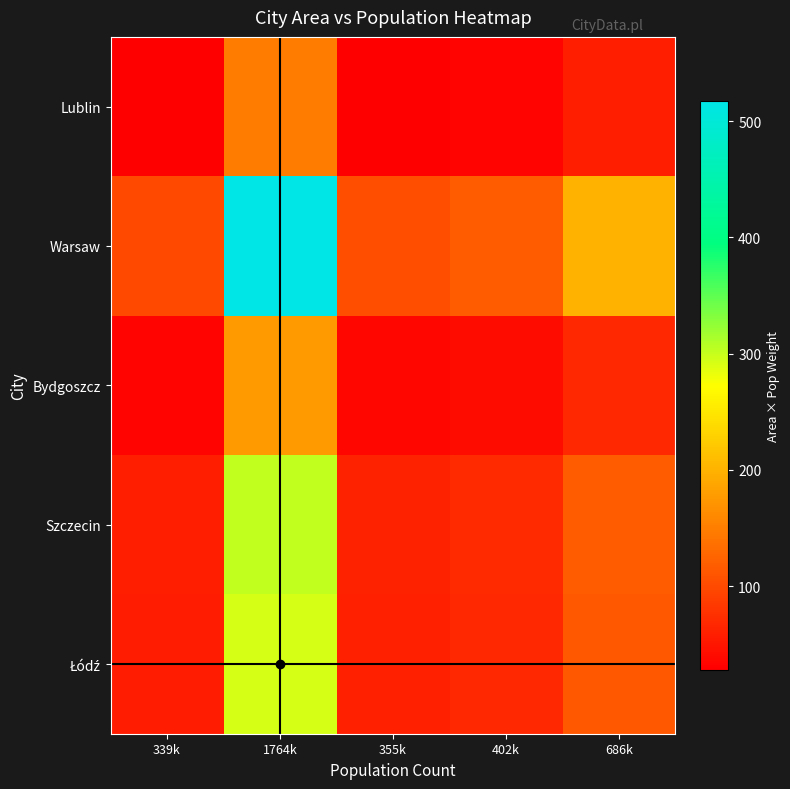

Which has a higher value, 339k or 686k?

686k